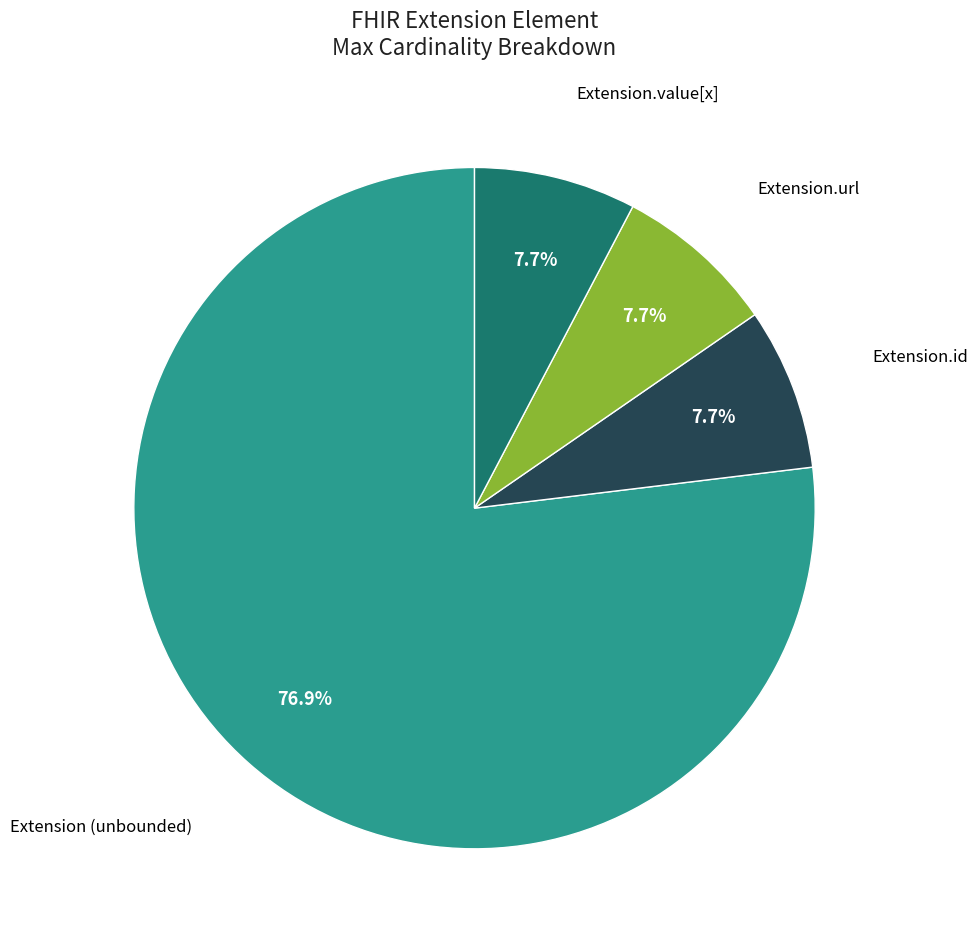

Is there a majority slice in this chart?

Yes